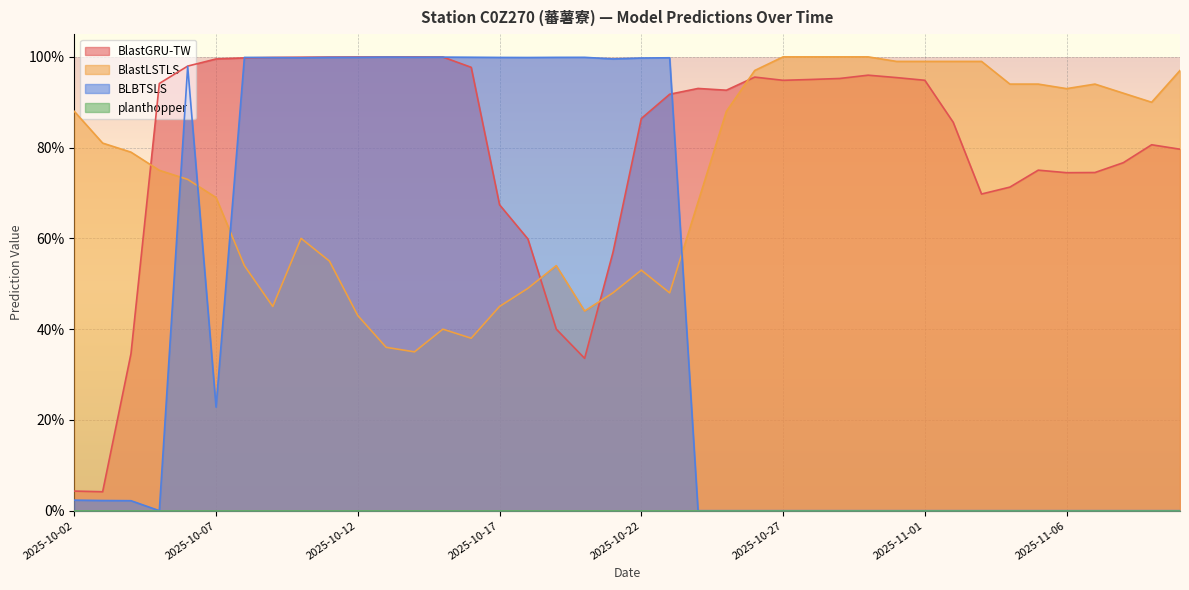

Which series has the largest total across all categories?

BlastGRU-TW